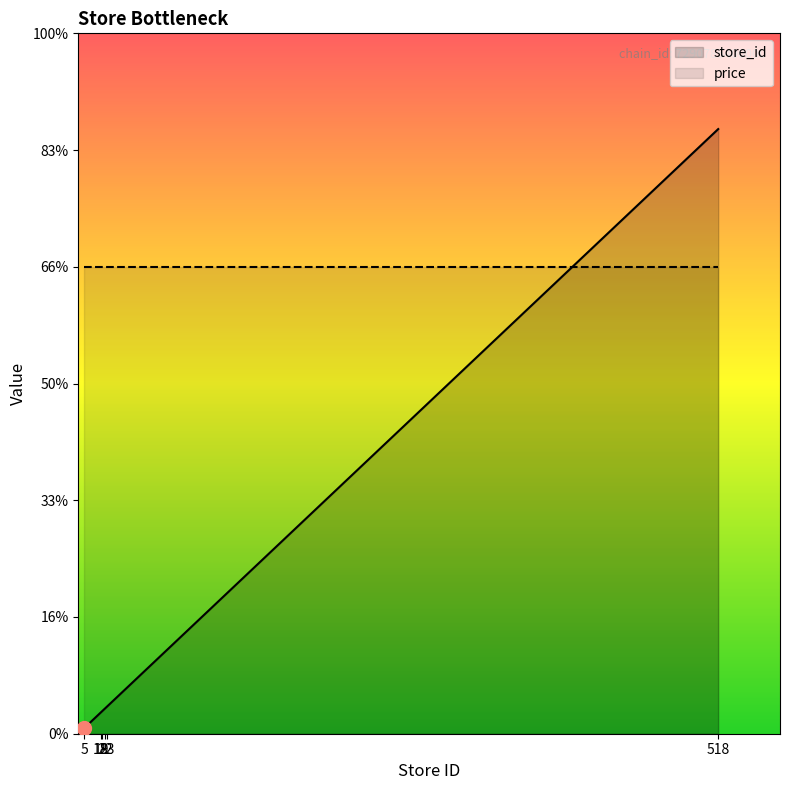

Rank the categories by value from highest to lowest.

518, 23, 22, 19, 18, 5